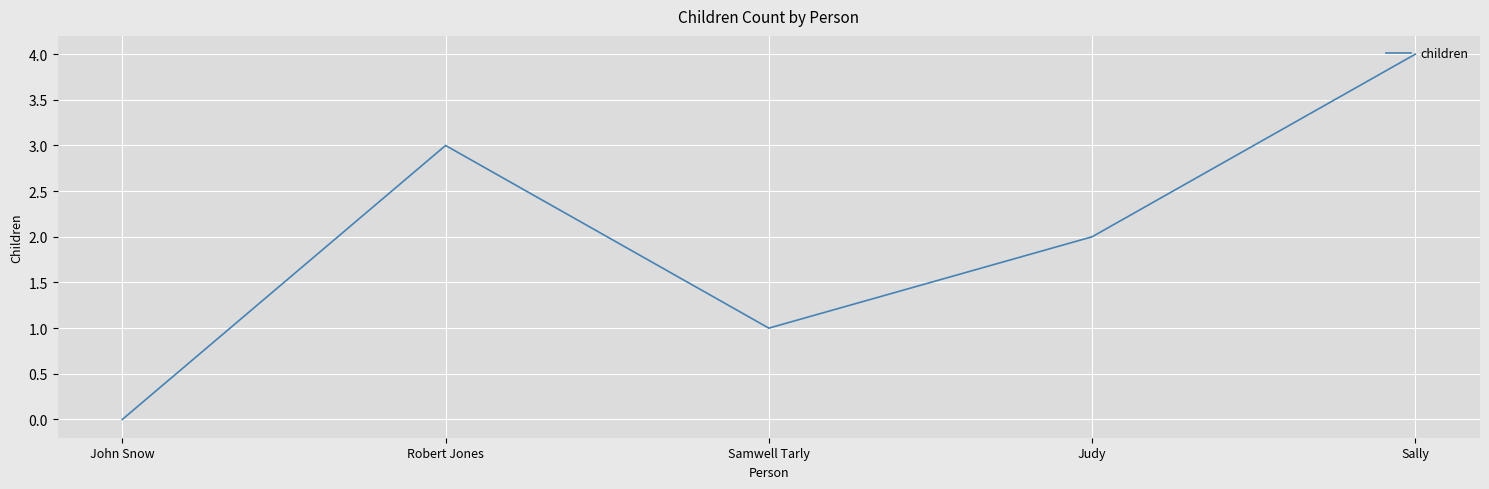

What is the difference between the values at Sally and Judy?

2